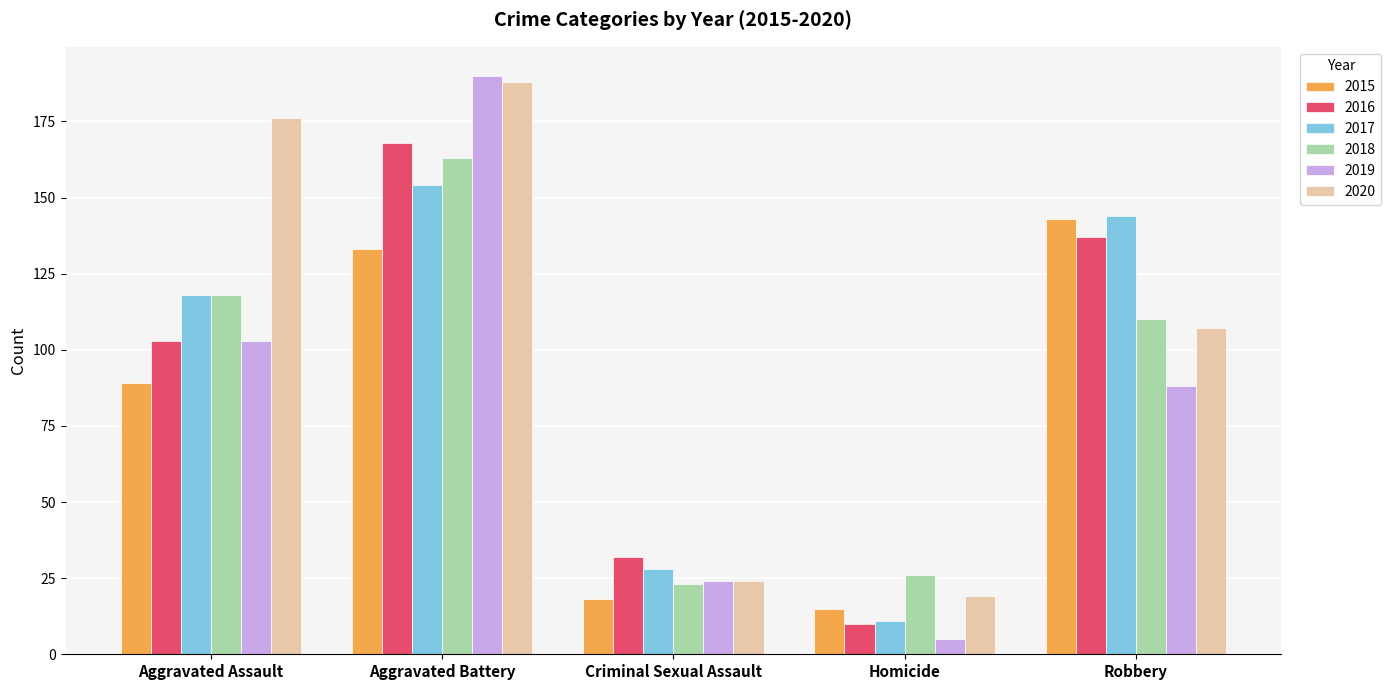

What is the value of the 2019 bar at the 4th from the left?

5